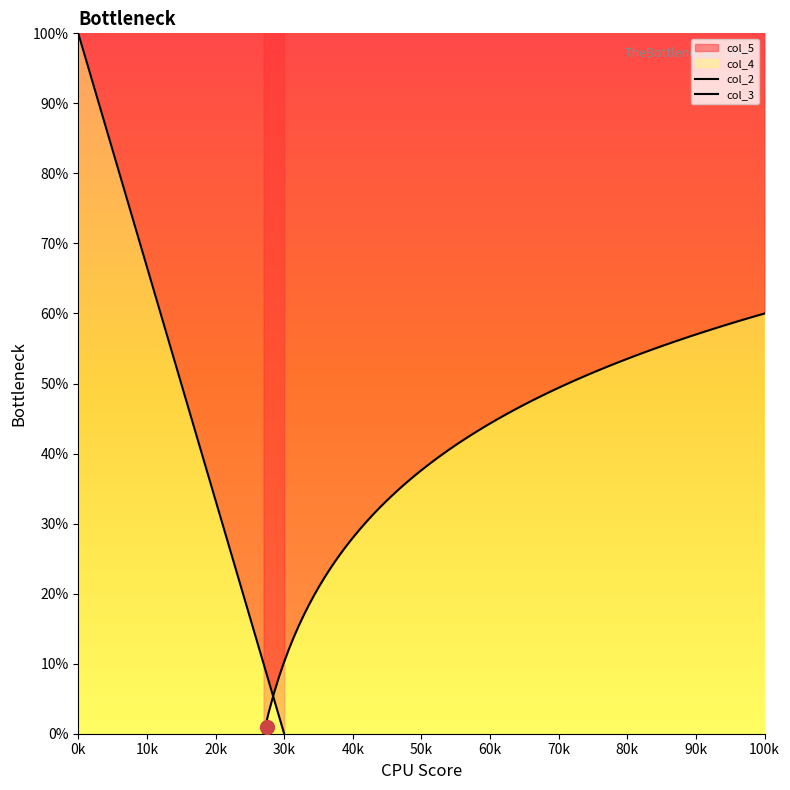

Count the number of categories in the chart.

20